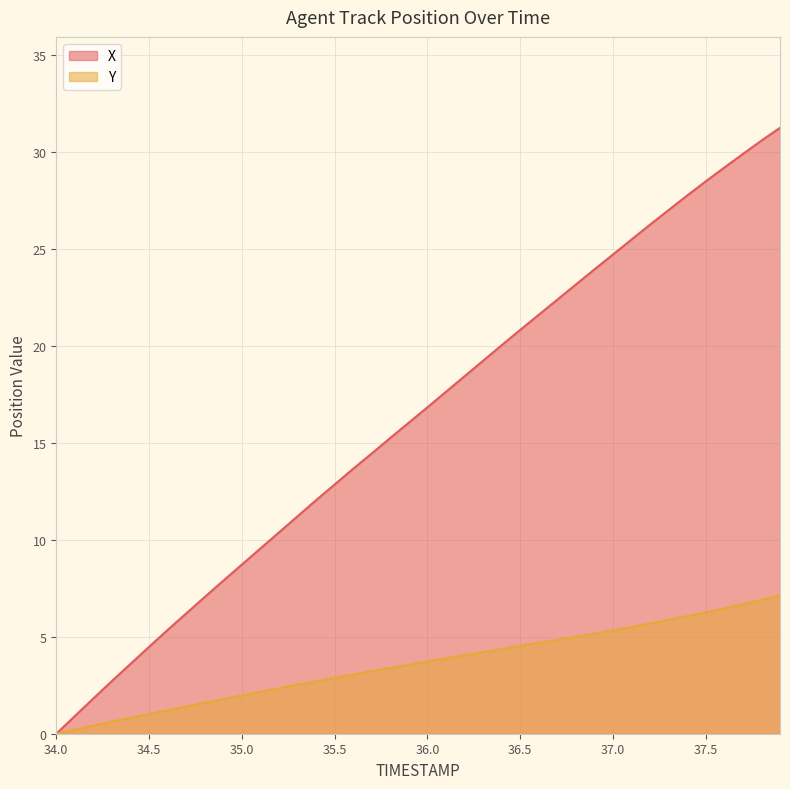

Is it true that Y equals 1.0 at 34.5?

True